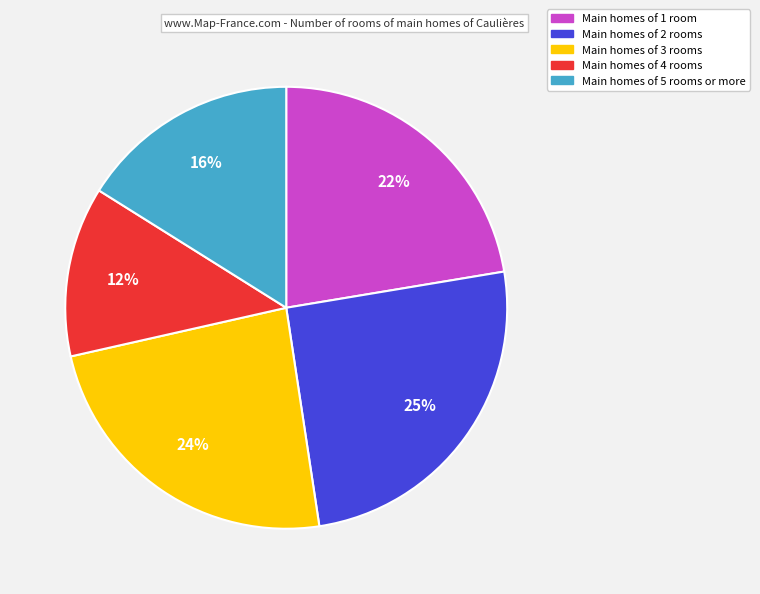

Is there any slice that represents more than half of the pie?

No